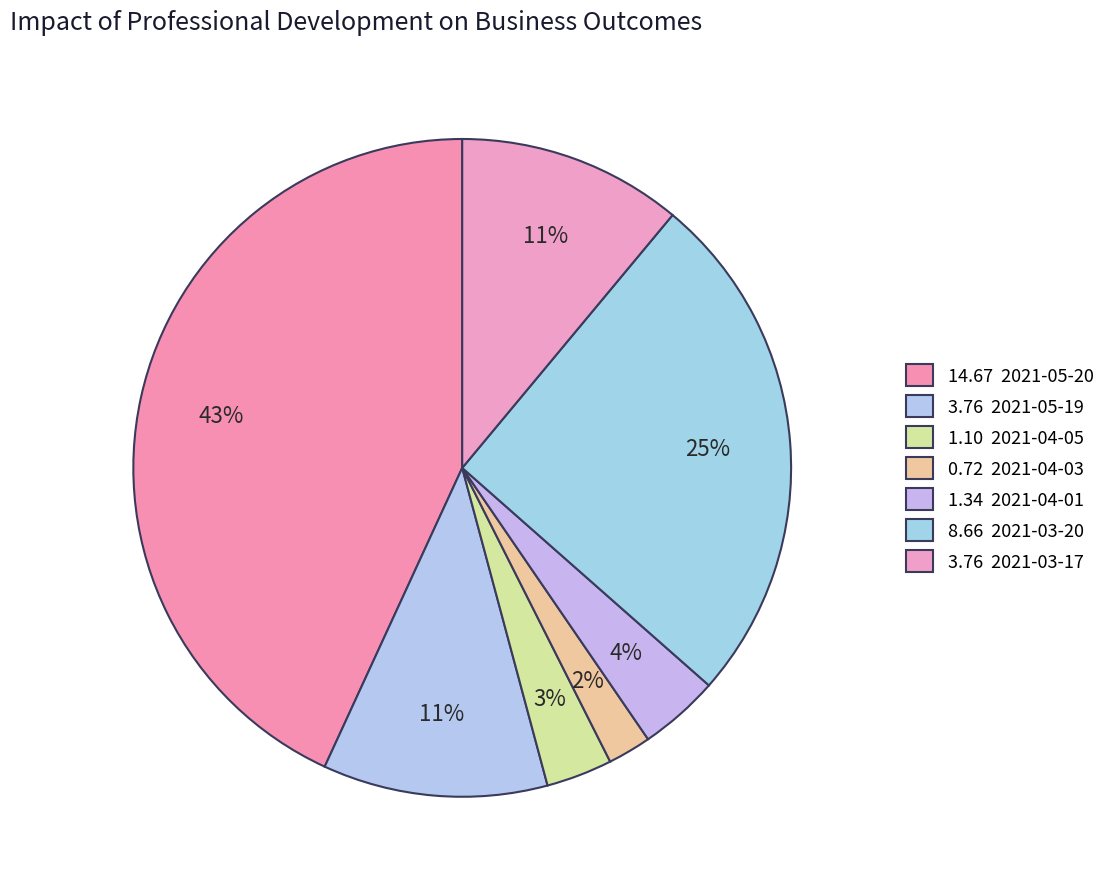

How many slices are in this pie chart?

7